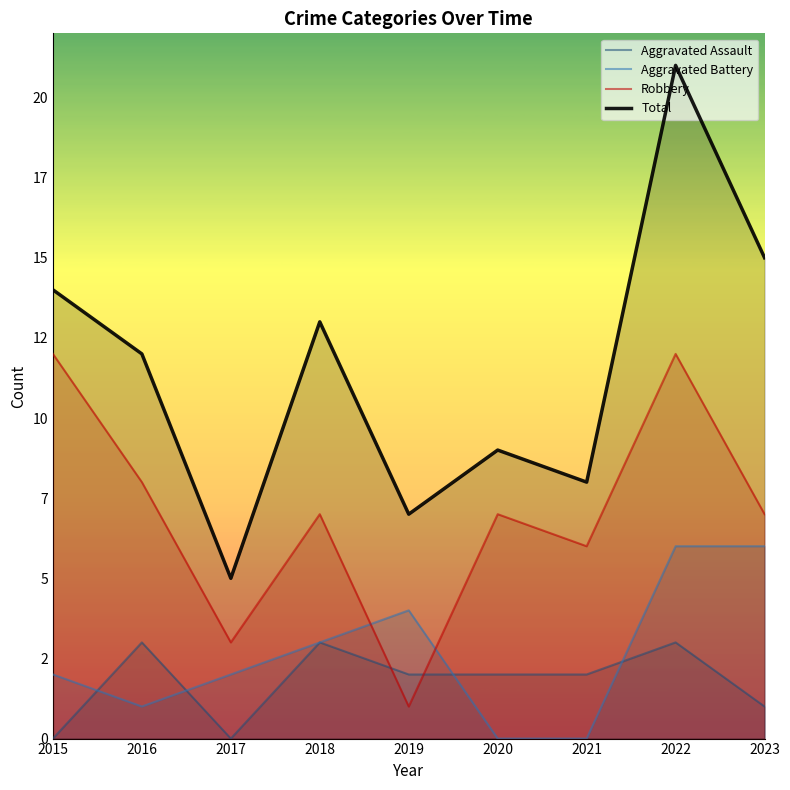

Reading left to right, list all the values displayed in this chart.

Aggravated Assault: 0	3	0	3	2	2	2	3	1
Aggravated Battery: 2	1	2	3	4	0	0	6	6
Robbery: 12	8	3	7	1	7	6	12	7
Total: 14	12	5	13	7	9	8	21	15